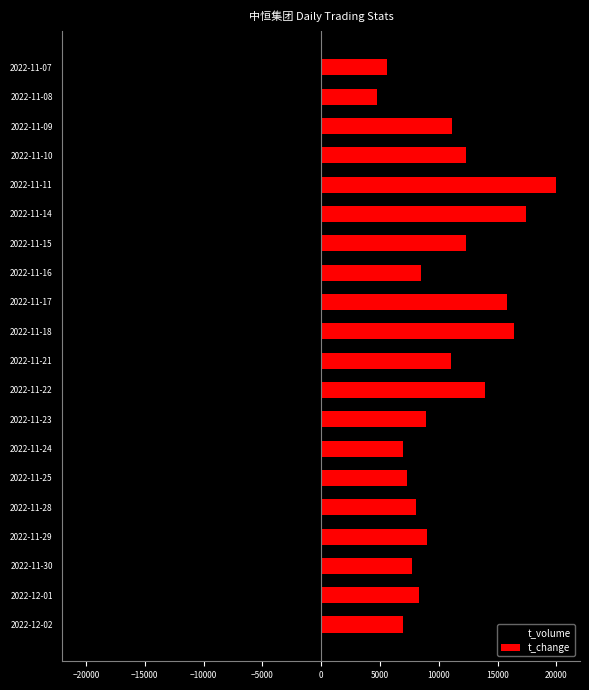

Reading left to right, list all the values displayed in this chart.

t_volume: -6866.0	-8262.5	-7735.2	-9007.9	-8046.5	-7141.4	-6865.0	-8647.5	-13970.5	-11145.7	-16714.4	-15913.8	-8528.7	-12267.8	-17430.1	-20000.0	-12130.6	-10768.9	-4554.1	-5269.8
t_change: 6969.7	8282.8	7676.8	8989.9	8080.8	7272.7	6969.7	8888.9	13939.4	11010.1	16363.6	15757.6	8484.8	12323.2	17373.7	20000.0	12323.2	11111.1	4747.5	5555.6